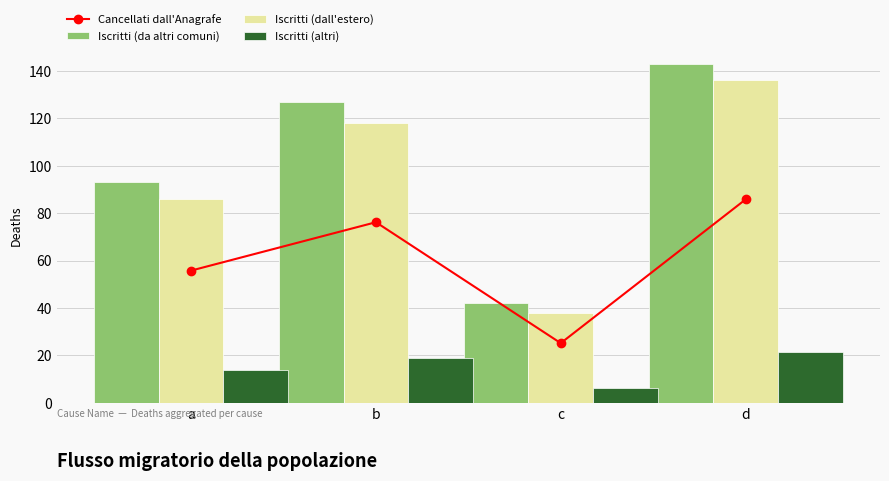

List the labels in order of Iscritti (da altri comuni) value, largest first.

d, b, a, c